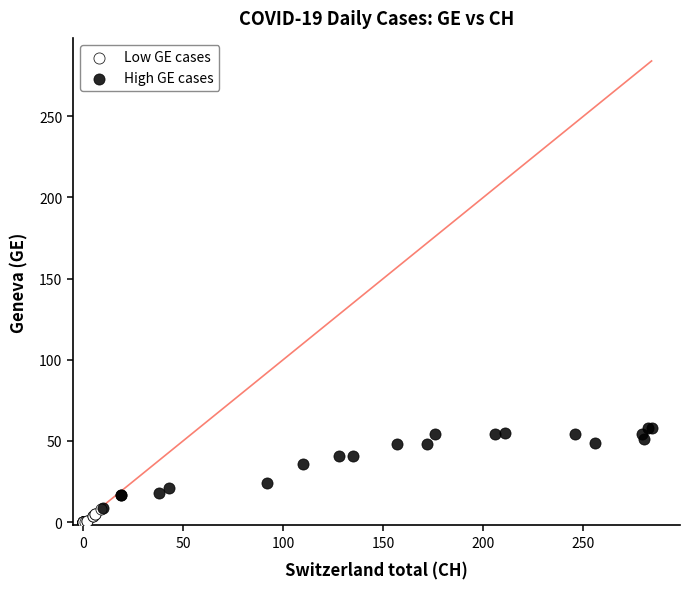

Which series contains the lowest Y value?

Low GE cases